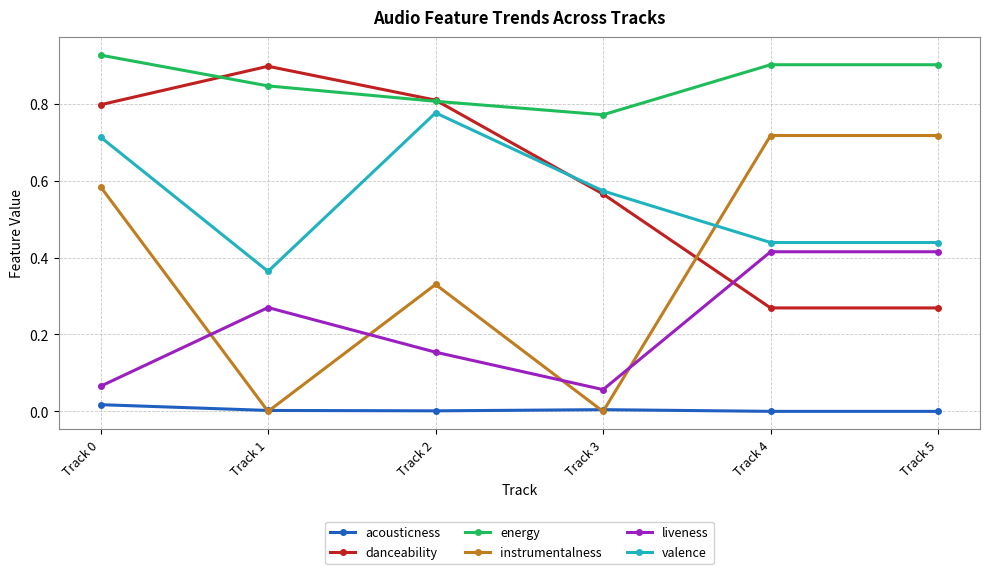

Which series has the widest spread of values?

instrumentalness